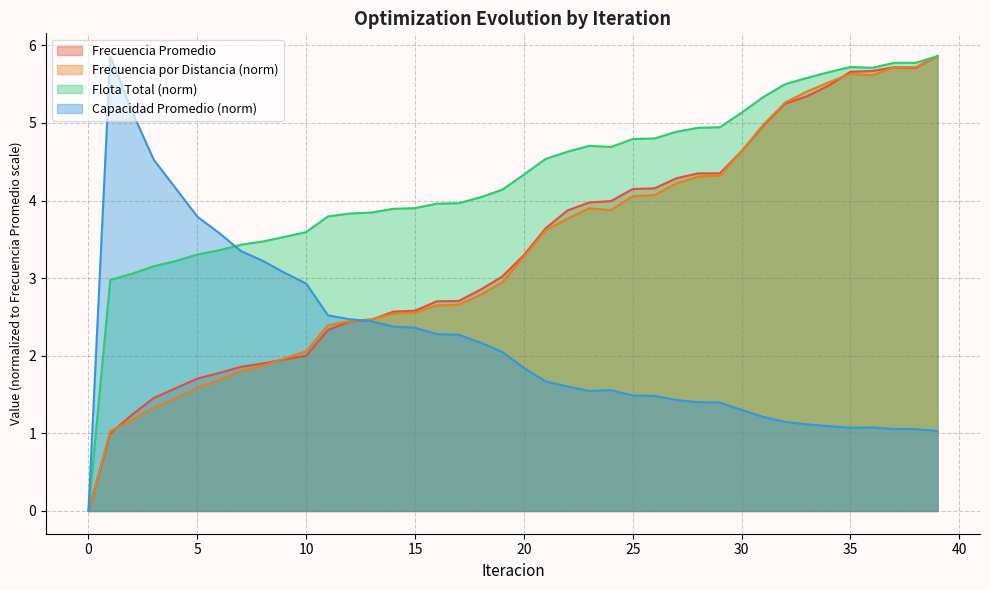

Between 20 and 4, which is larger?

20